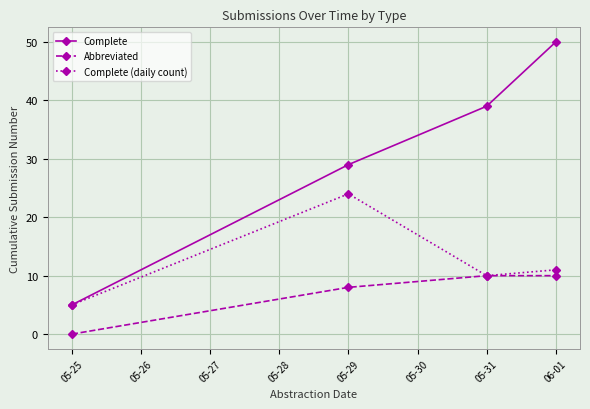

List the series in order of their overall mean, highest first.

Complete, Complete (daily count), Abbreviated